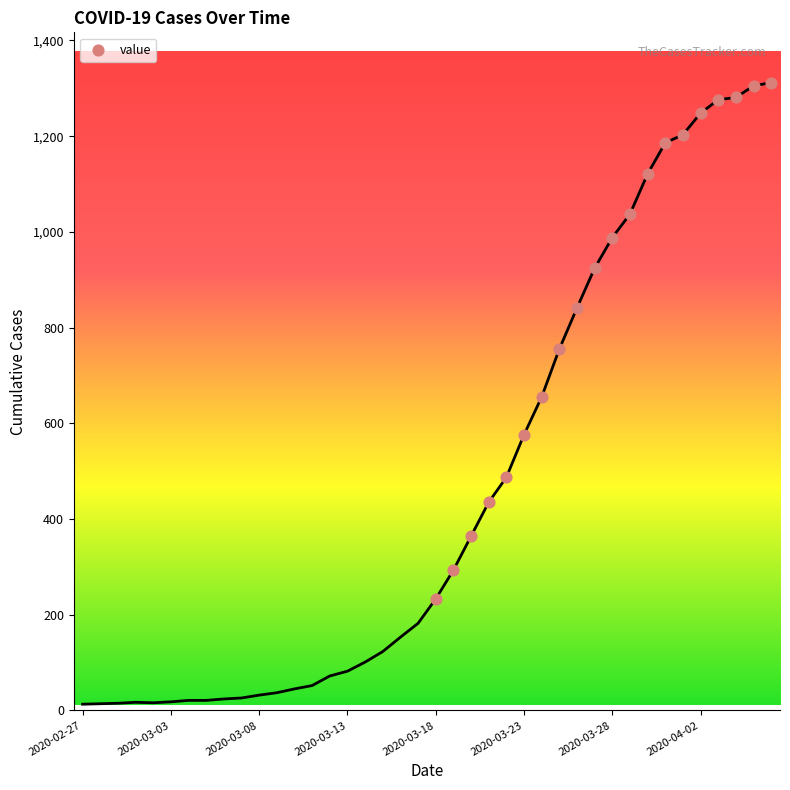

What is the range of Y values (max minus min)?

1079